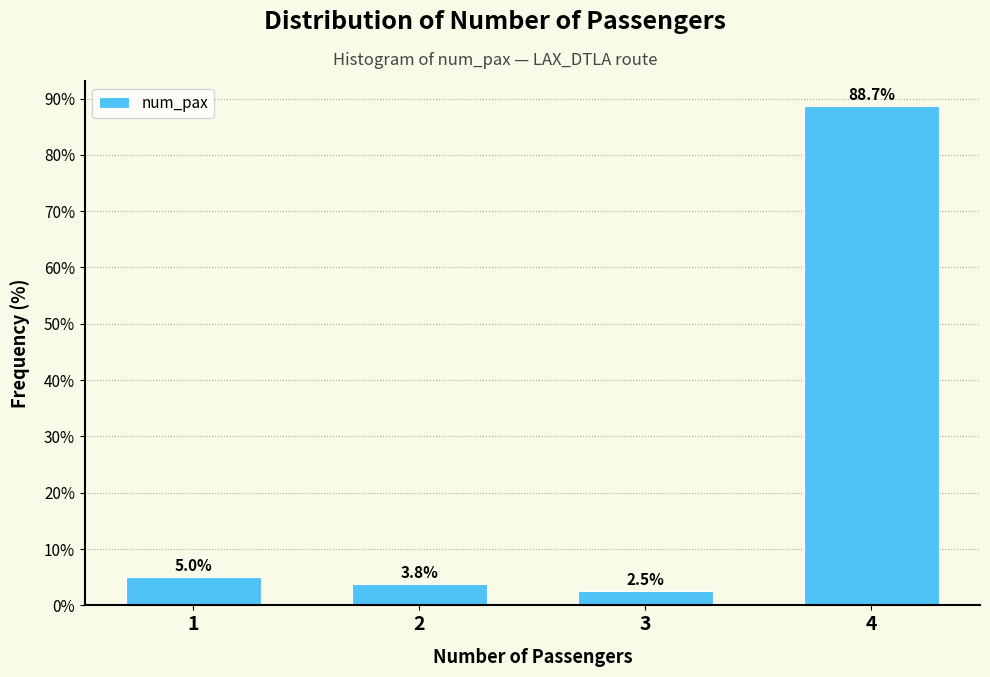

What is the height of the bar covering 2.5 to 3.5 on the x-axis?

2.5